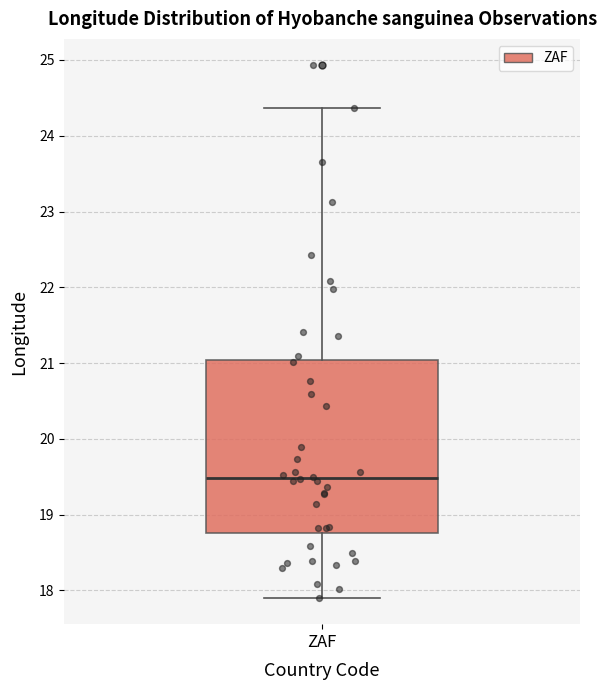

Transcribe this box plot: give where the median line is, the range the box spans, and where the two whiskers end, as read against the y-axis. The values are not printed on the chart, so give them approximately, as read against the axis.

median 19.5, box 18.8 to 21.0, whiskers 17.9 to 24.4